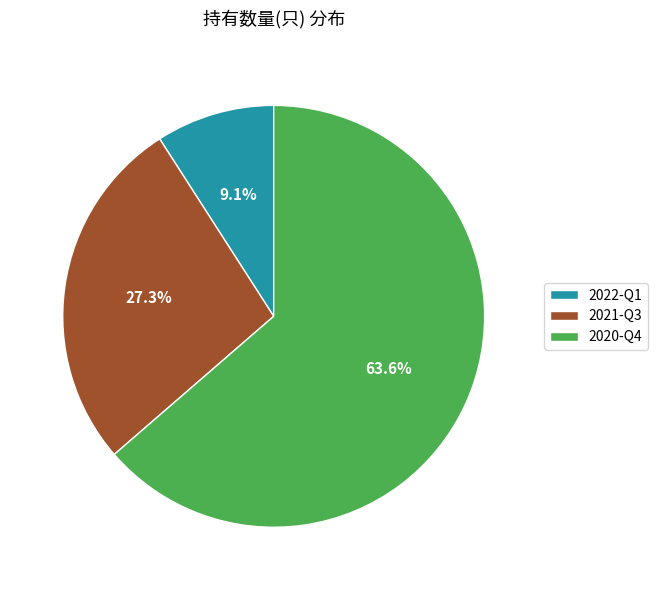

Combined, what portion of the pie is 2022-Q1 and 2021-Q3?

36.4%